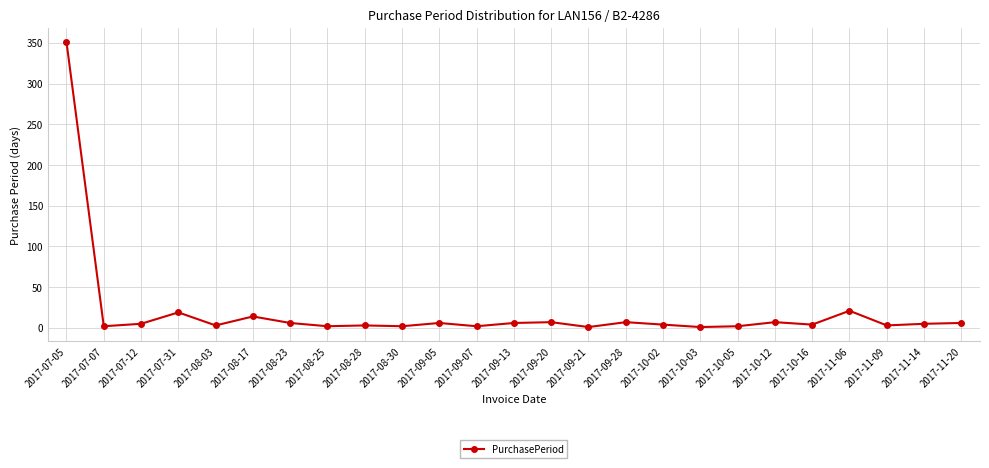

How many lines are shown in the chart?

1